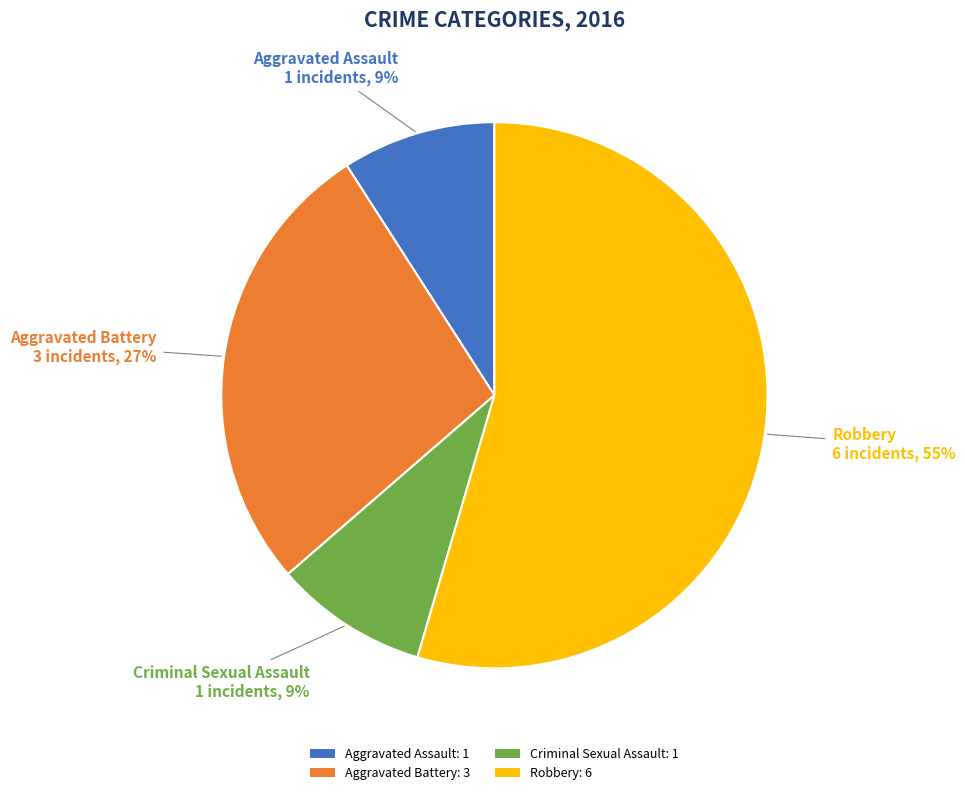

Do Criminal Sexual Assault: 1 and Aggravated Assault: 1 together represent more than half of the pie?

No